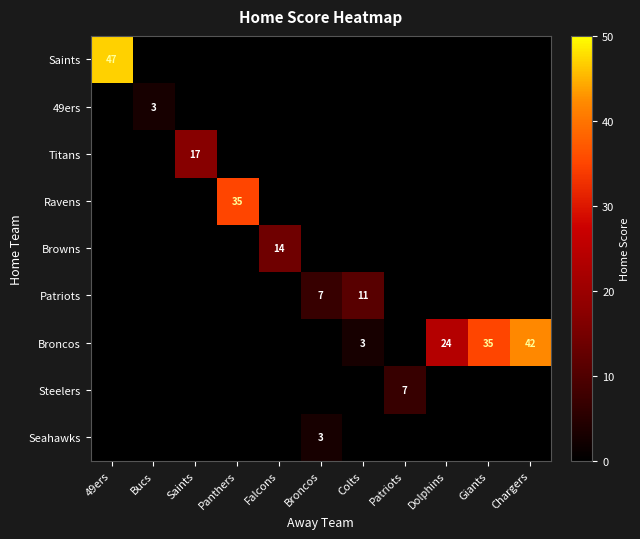

True or false: Seahawks has a value of 3 at Broncos.

True